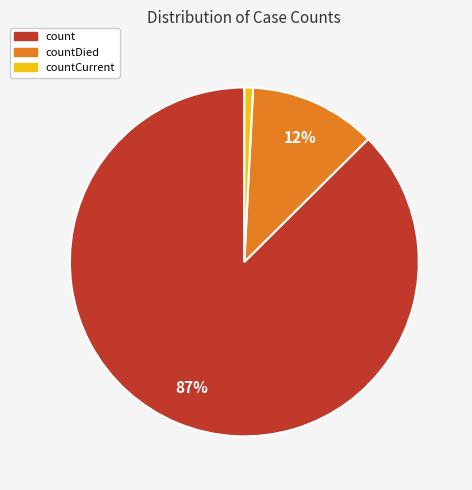

True or false: count accounts for 87% of the total.

True